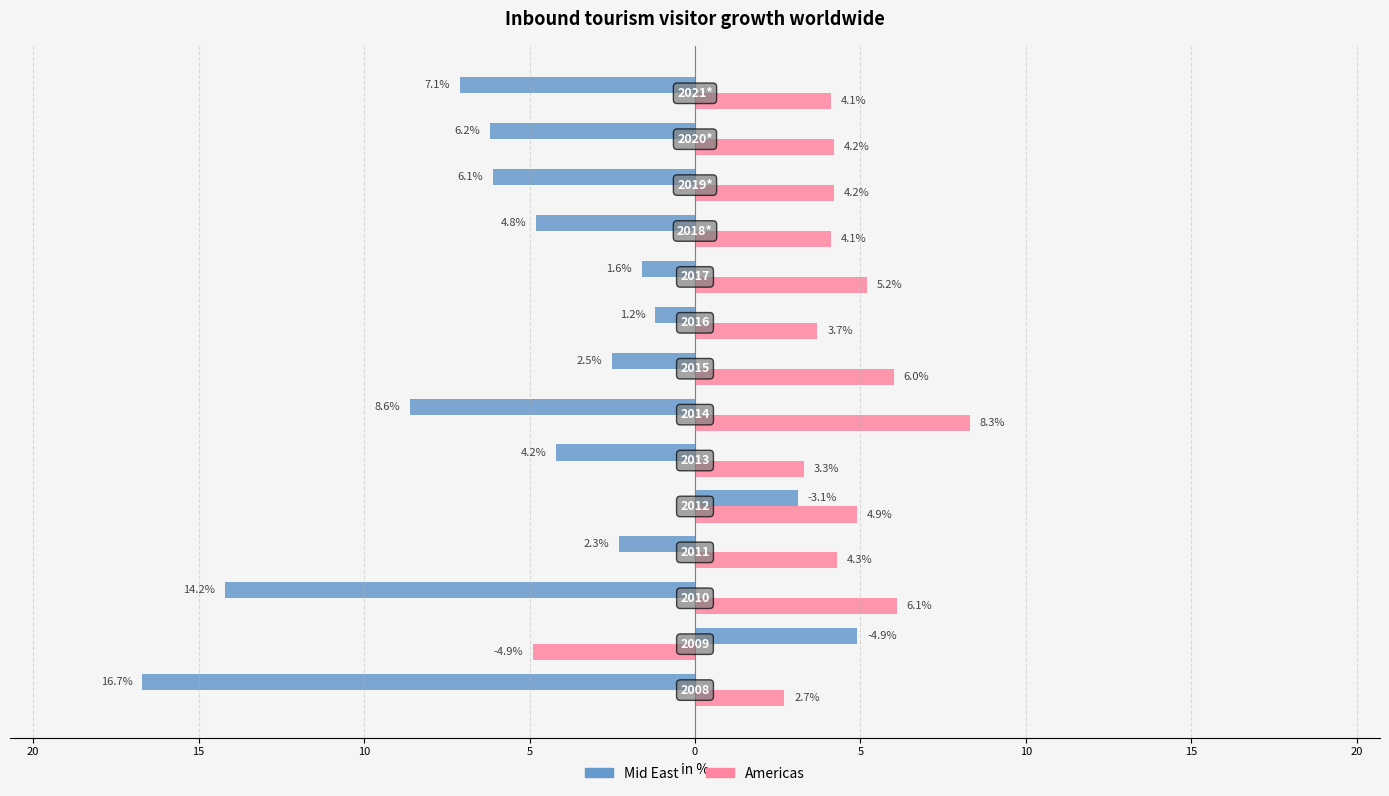

How many distinct data groups are displayed?

2